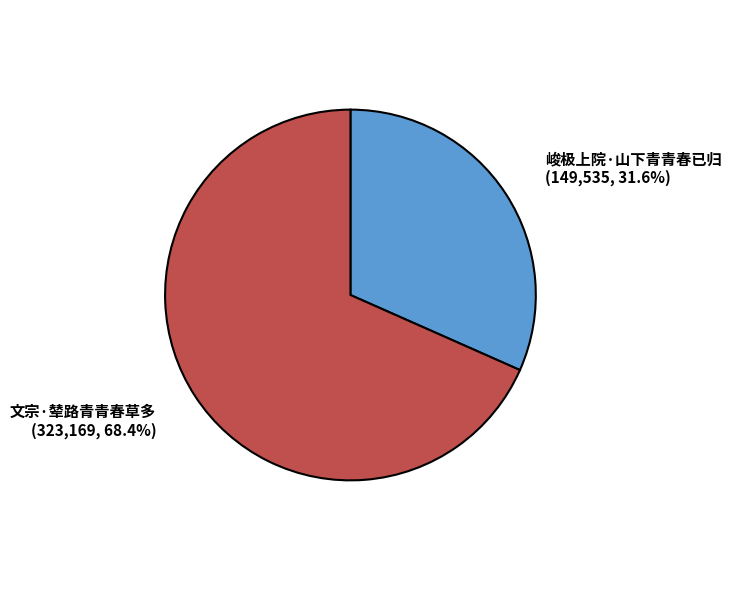

Is there any slice that represents more than half of the pie?

Yes